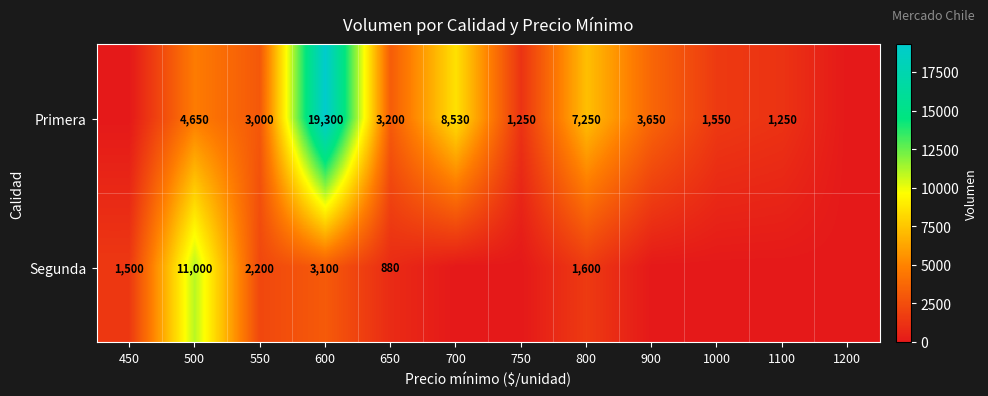

What is the sum of the Segunda values at 550 and 500?

13200